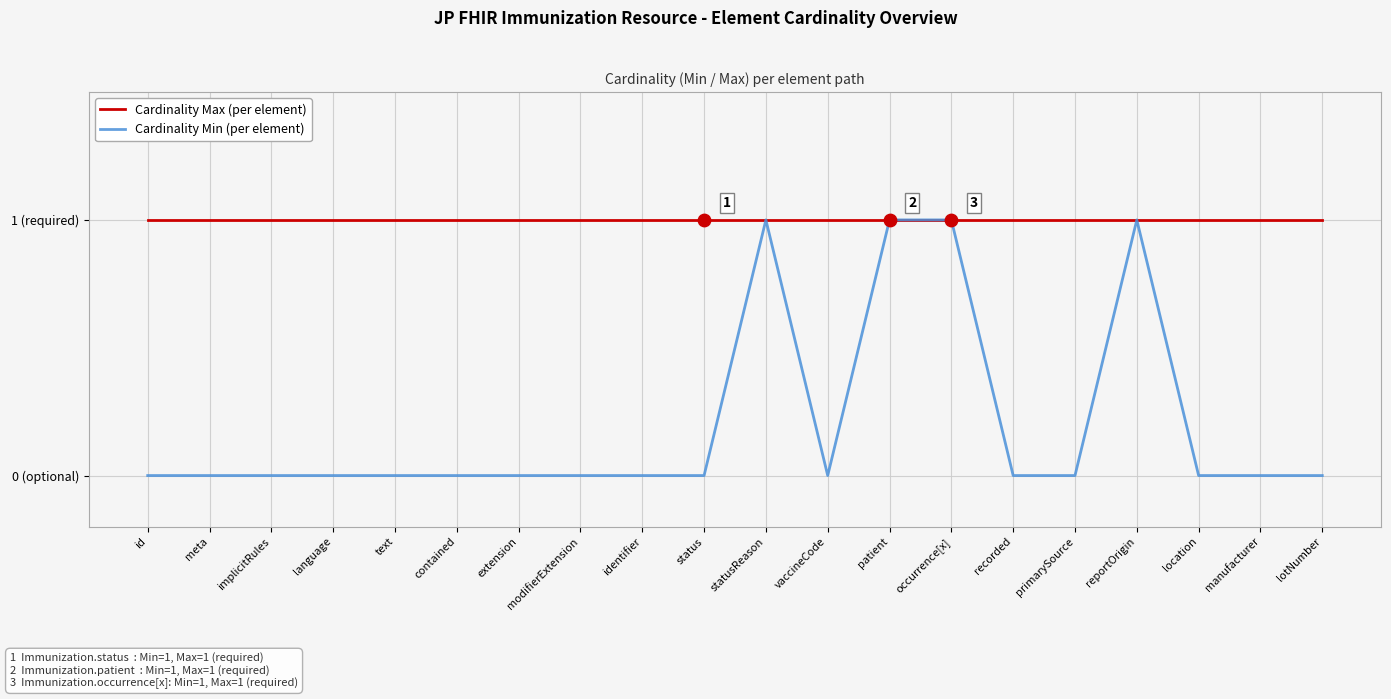

Which series has the largest total across all categories?

Cardinality Max (per element)